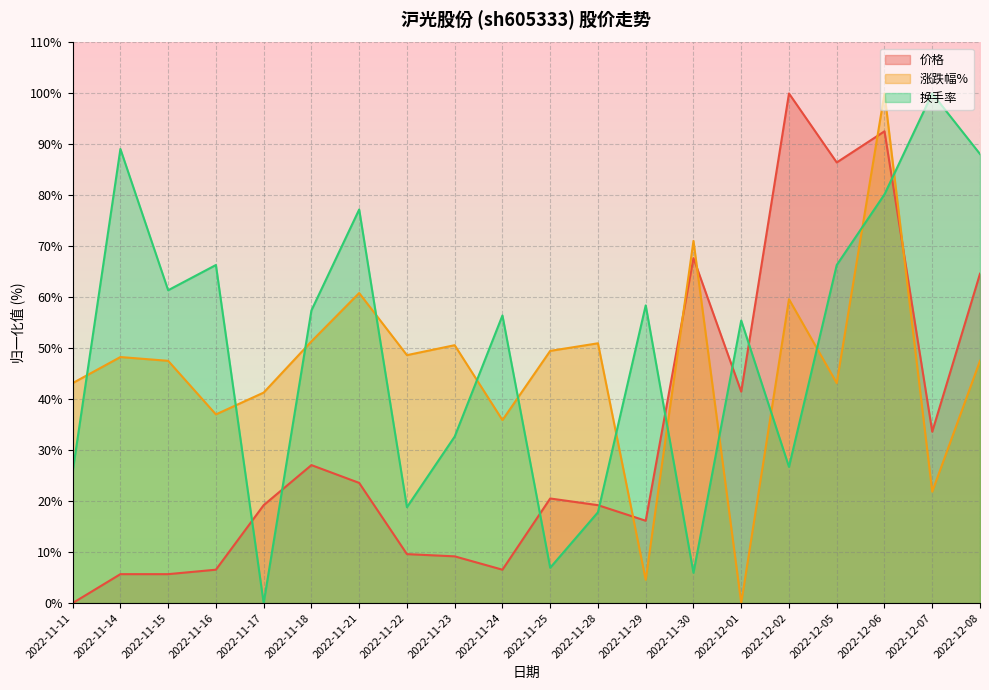

In 换手率, how many points are lower than both neighbors (excluding endpoints)?

6